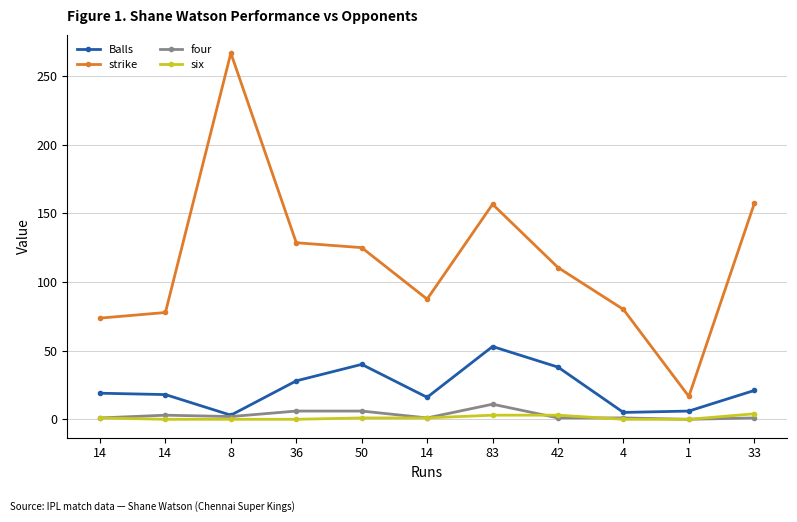

How many values in the strike series are below 110?

5